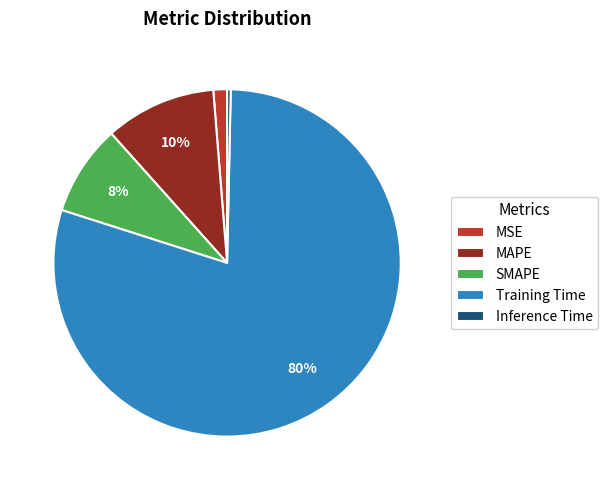

Is SMAPE the majority of the pie?

No